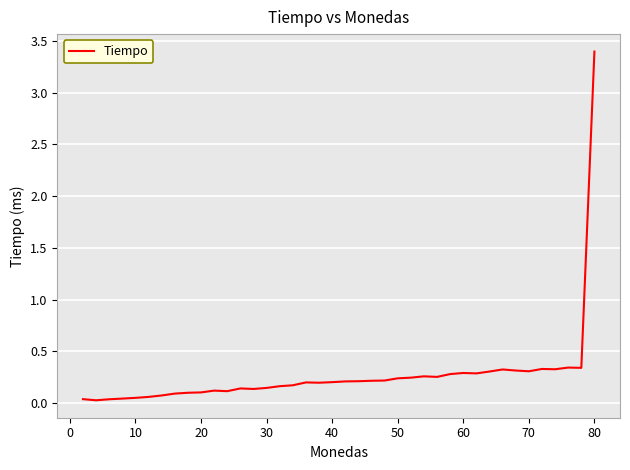

Count the number of data series in this chart.

1